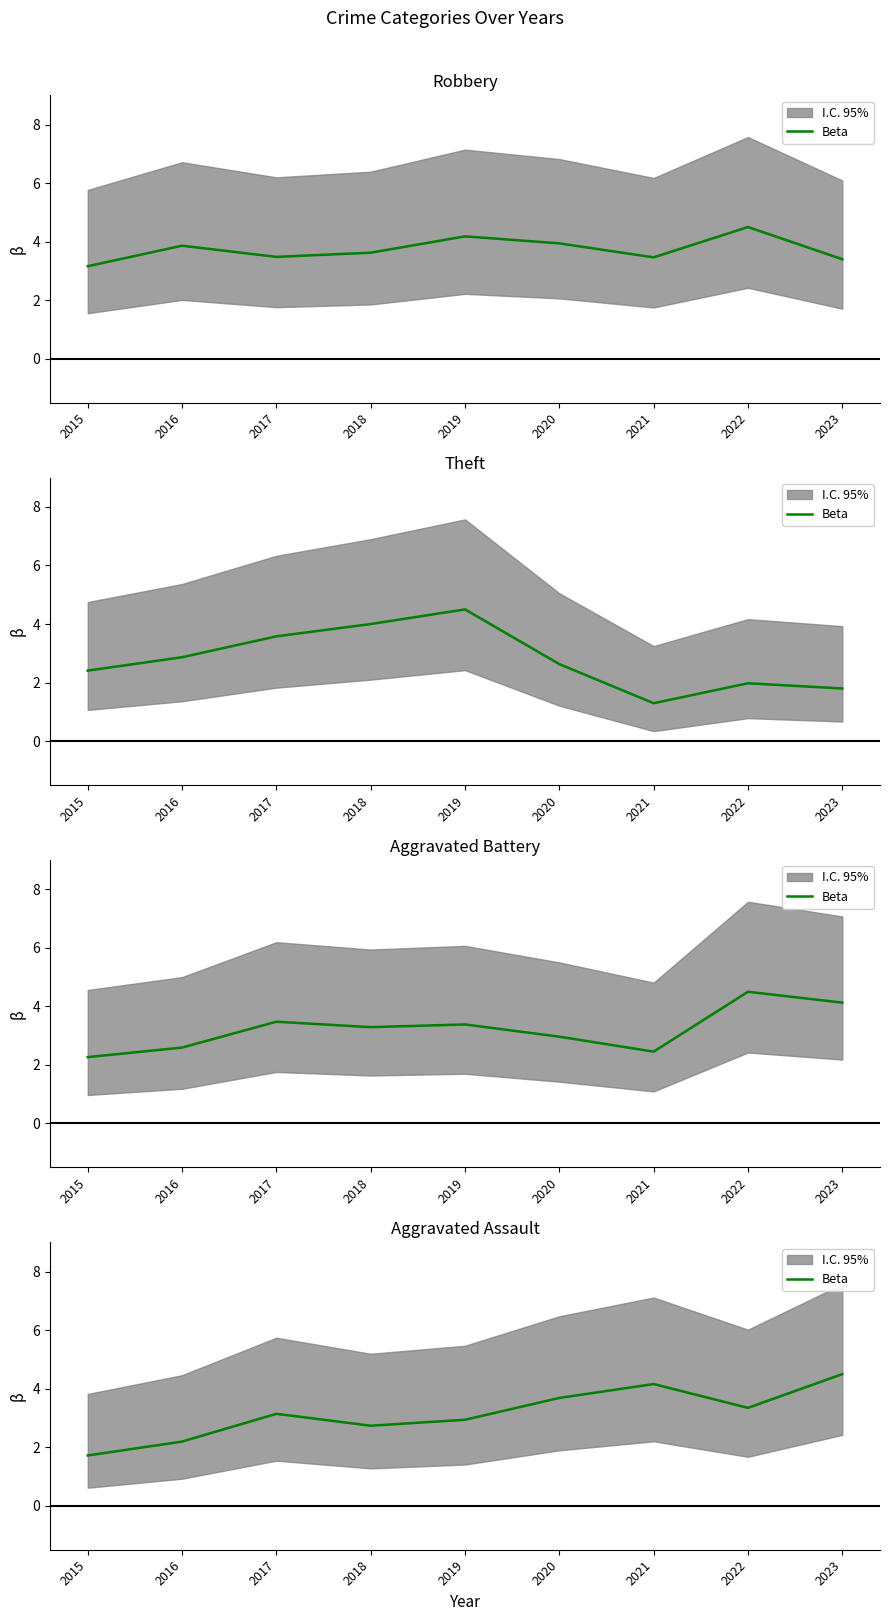

How many points are higher than both their immediate neighbors (excluding endpoints)?

2